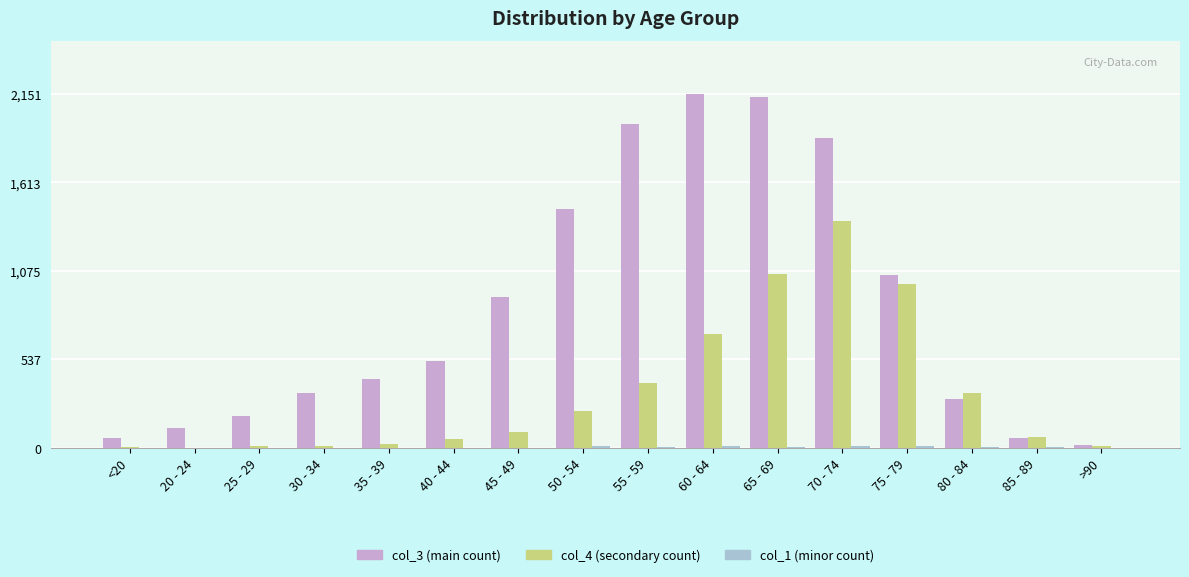

How many groups of bars are there?

16